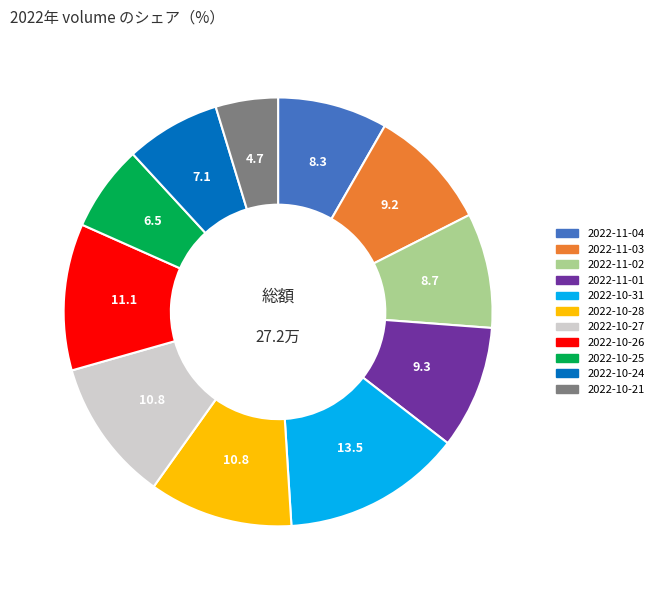

Combined, do 2022-10-24 and 2022-10-21 account for over 50%?

No